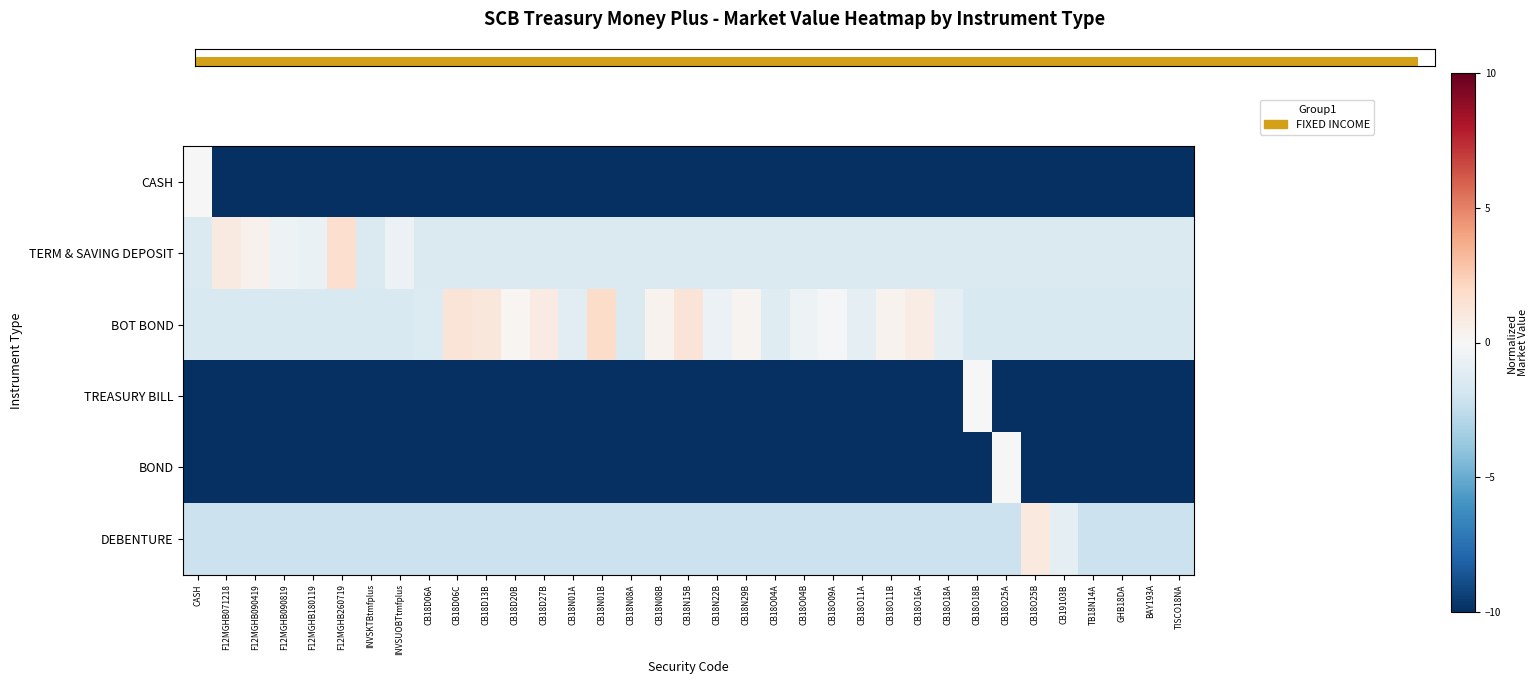

At how many categories does at least one series exceed -4?

35